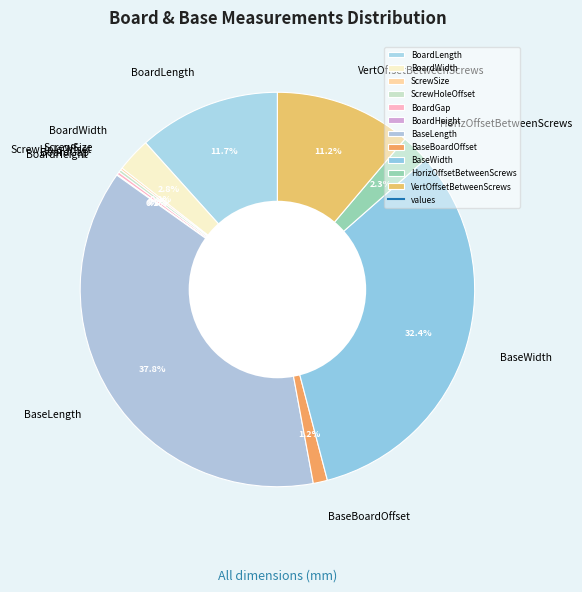

Which category has the biggest portion of the pie?

BaseLength